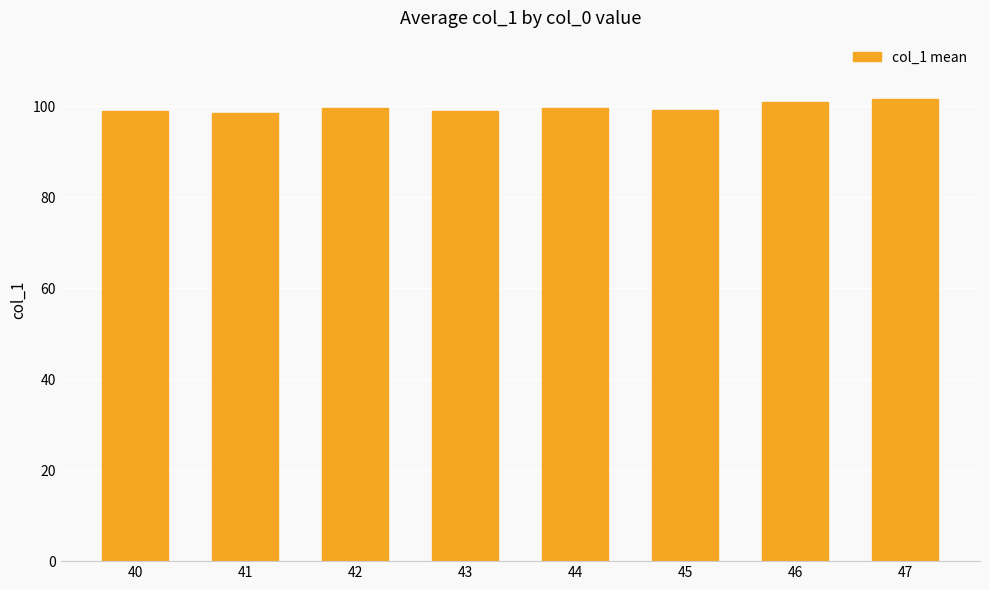

What is the ratio of the value at 44 to the value at 43?

1.0